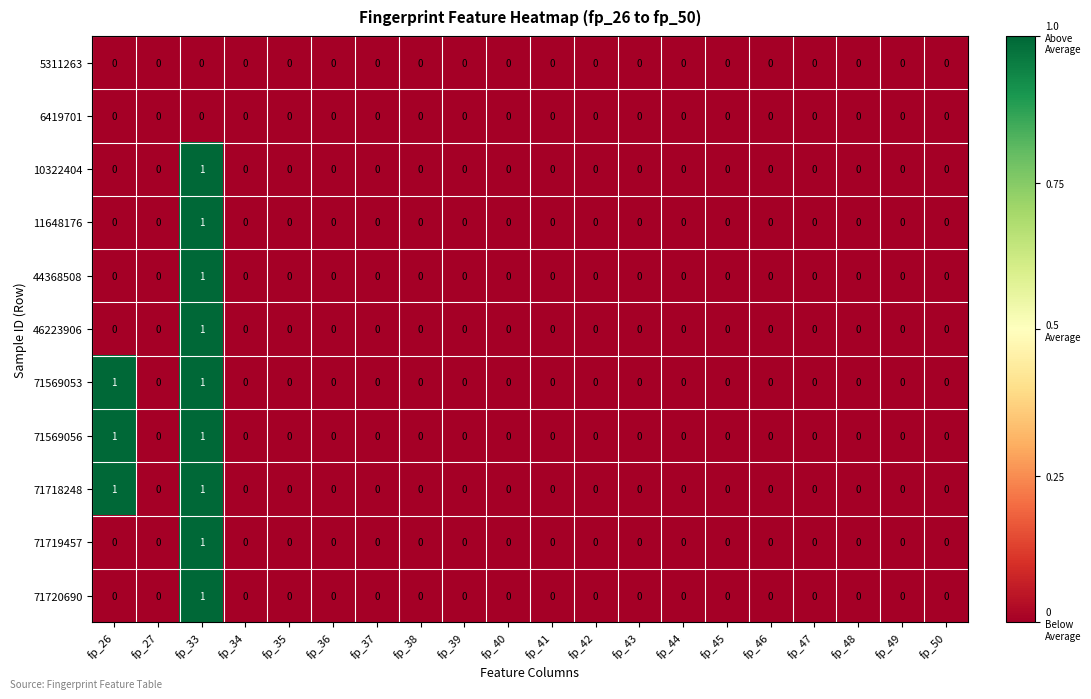

What is the maximum value shown in the chart?

1